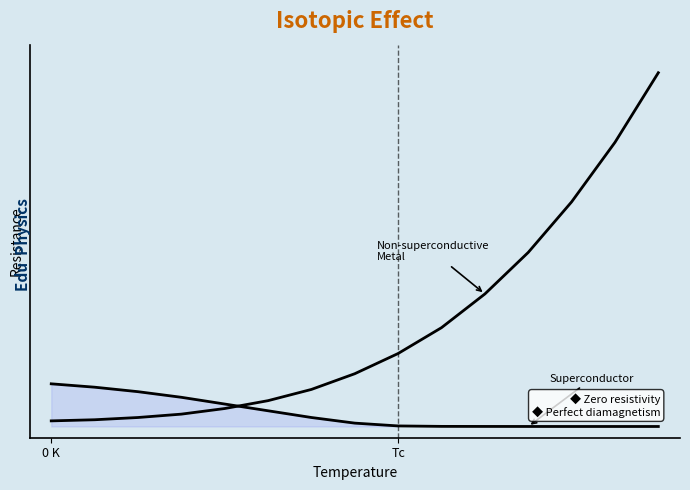

The Superconductor series shows 66.4 at 0 K. True or false?

False